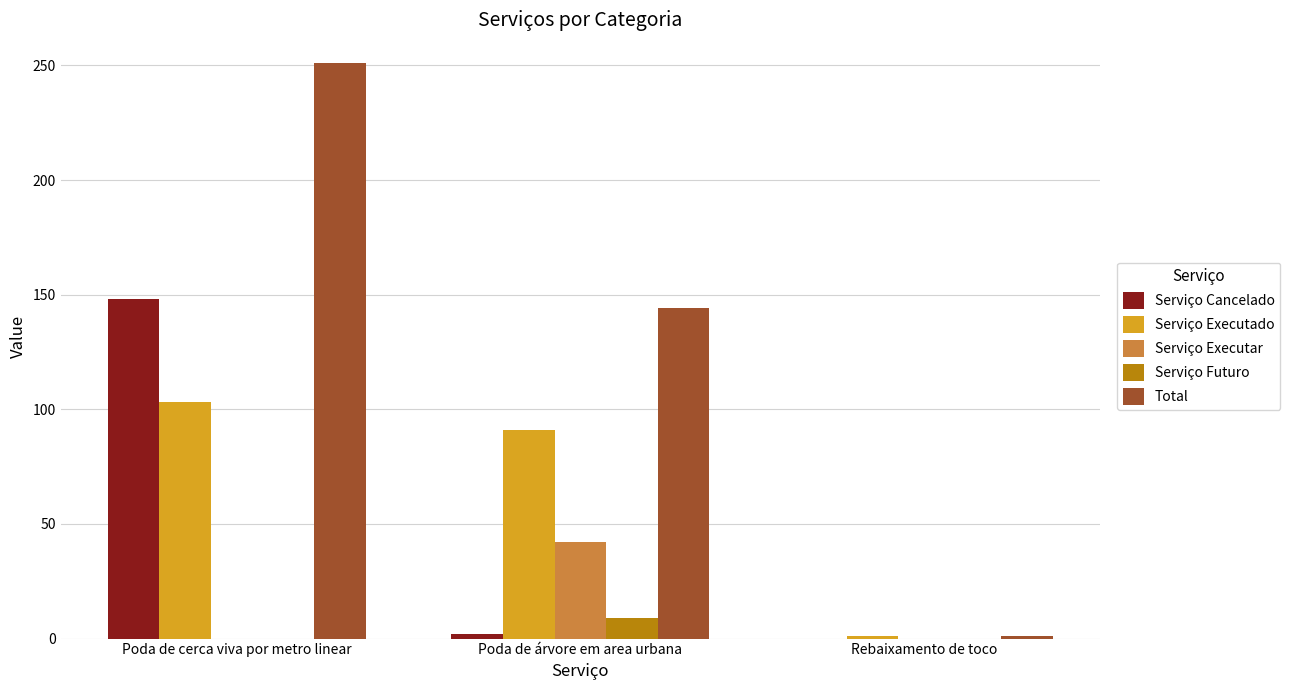

At which category is the sum across all series the highest?

Poda de cerca viva por metro linear